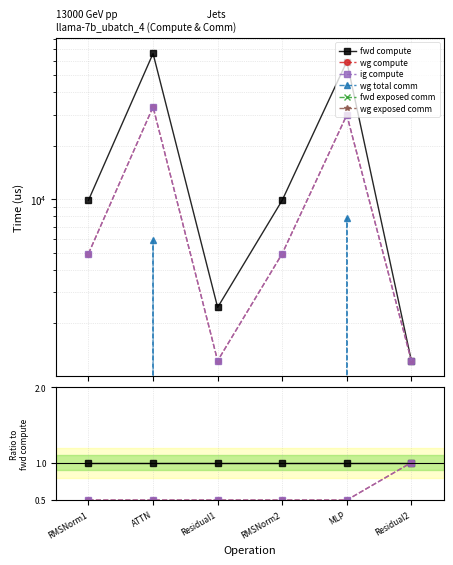

Which has a higher value, RMSNorm2 or Residual2?

RMSNorm2